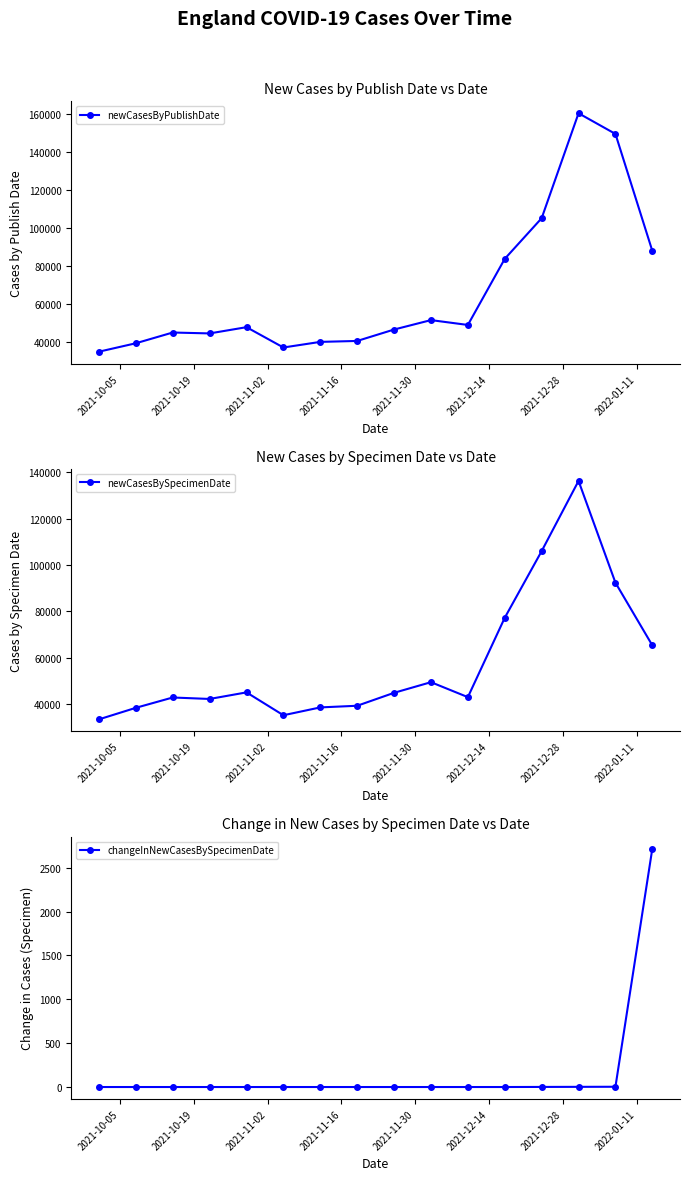

What is the maximum value for newCasesByPublishDate?

160276